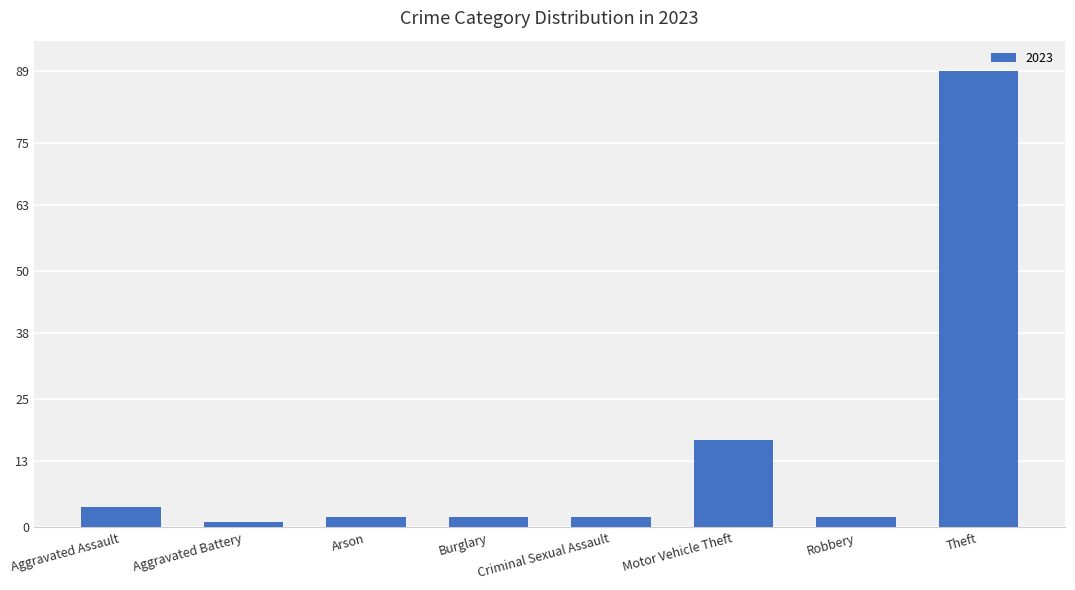

Does the chart contain any negative values?

No